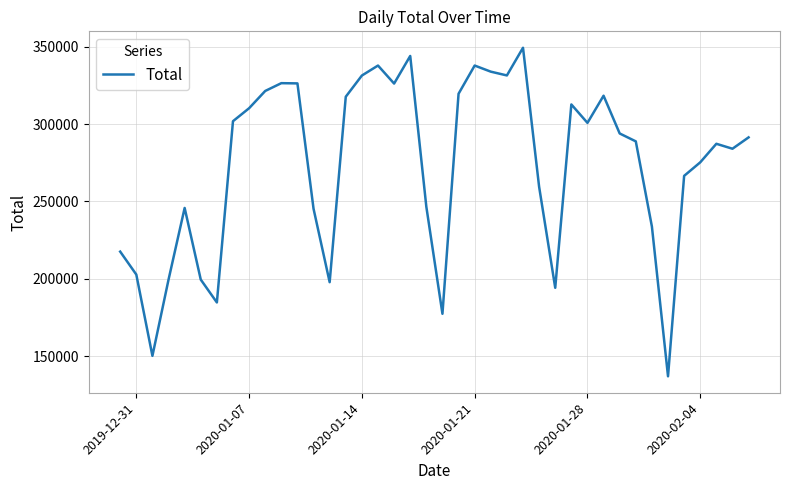

What is the smallest value displayed?

137115